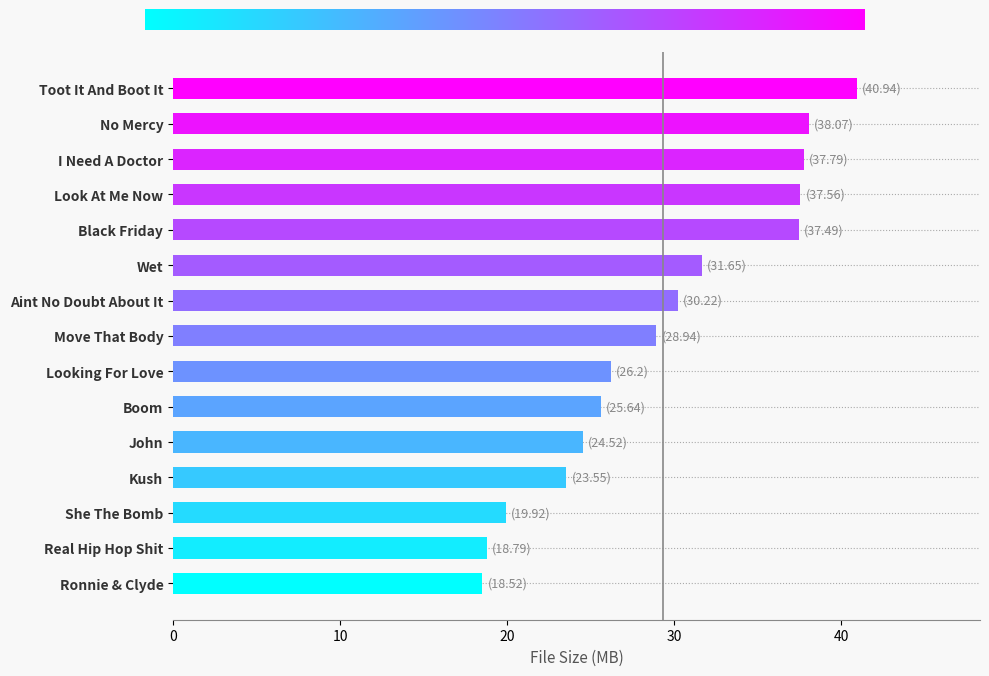

What value does the data have at Boom?

25.6